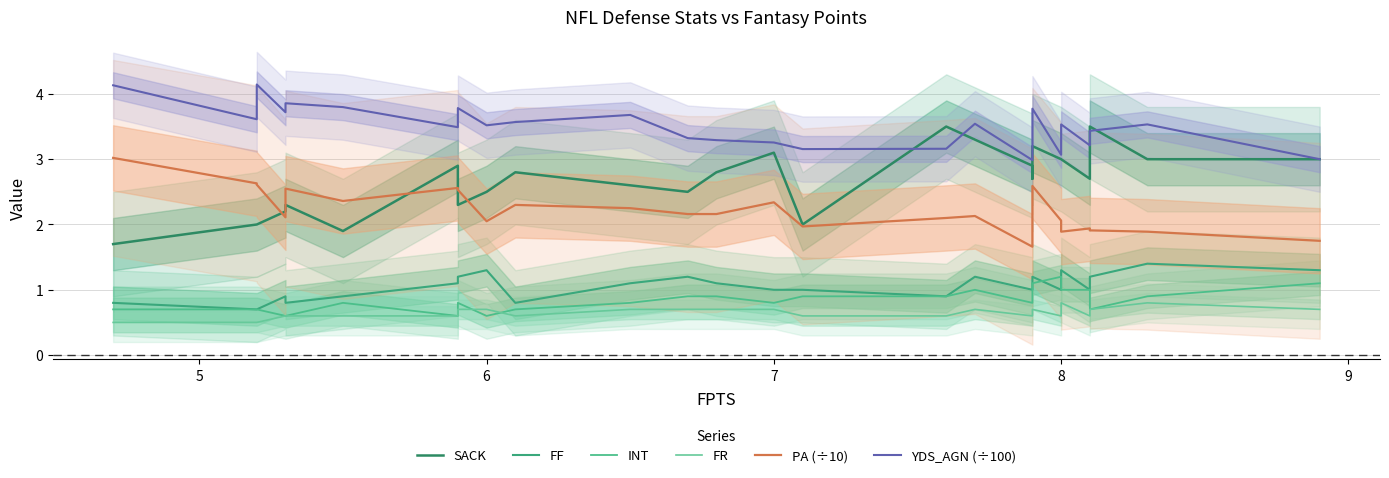

What is the sum of all FR values?

16.7